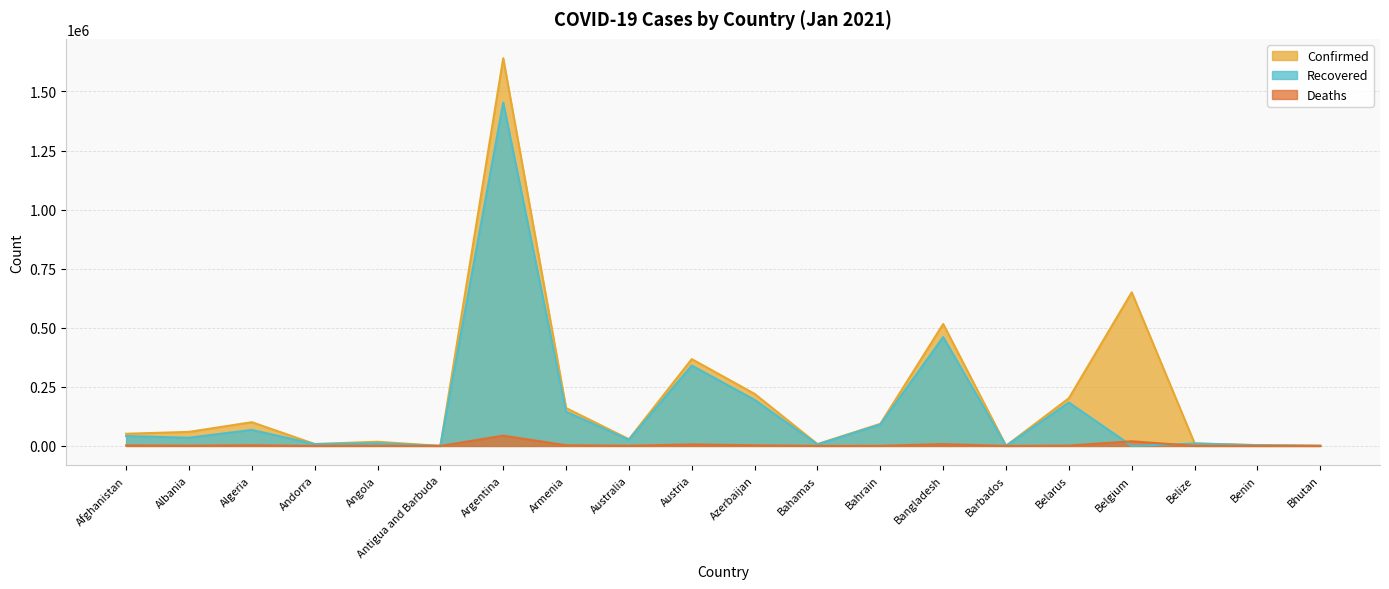

What is the average value of the Deaths series?

4631